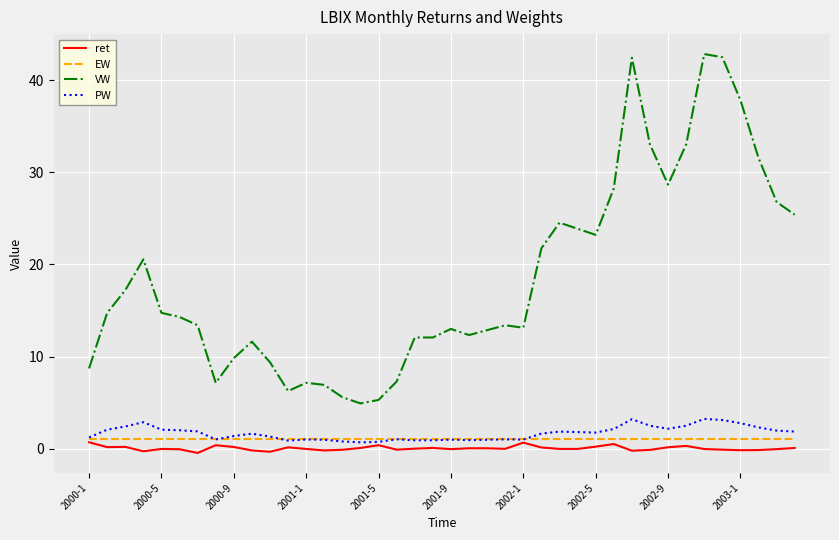

Which series has the largest total across all categories?

VW